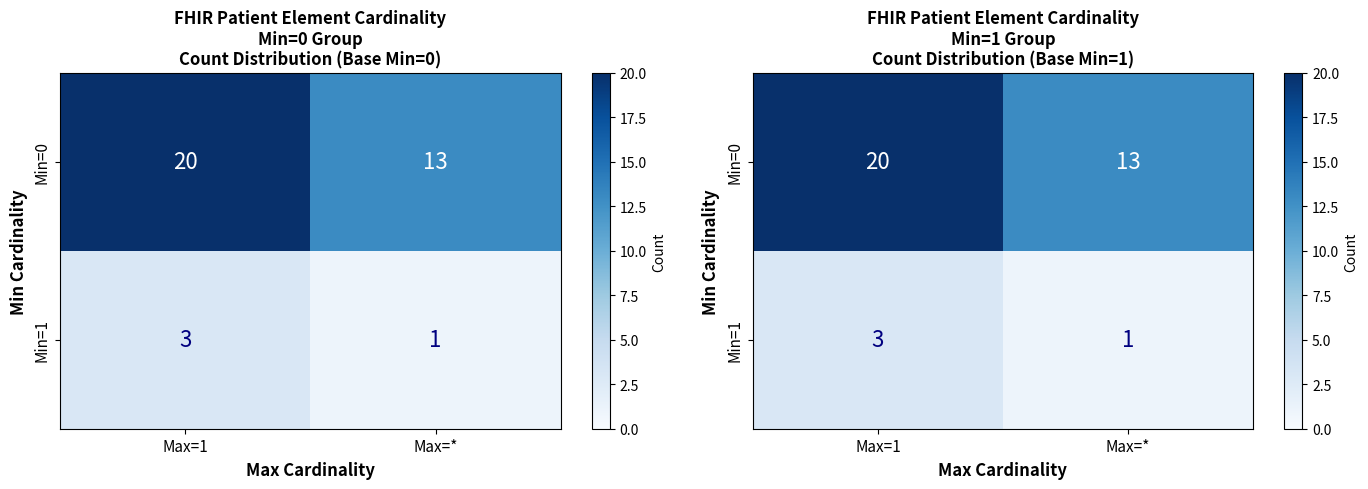

Which has a higher value, Max=1 or Max=*?

Max=1